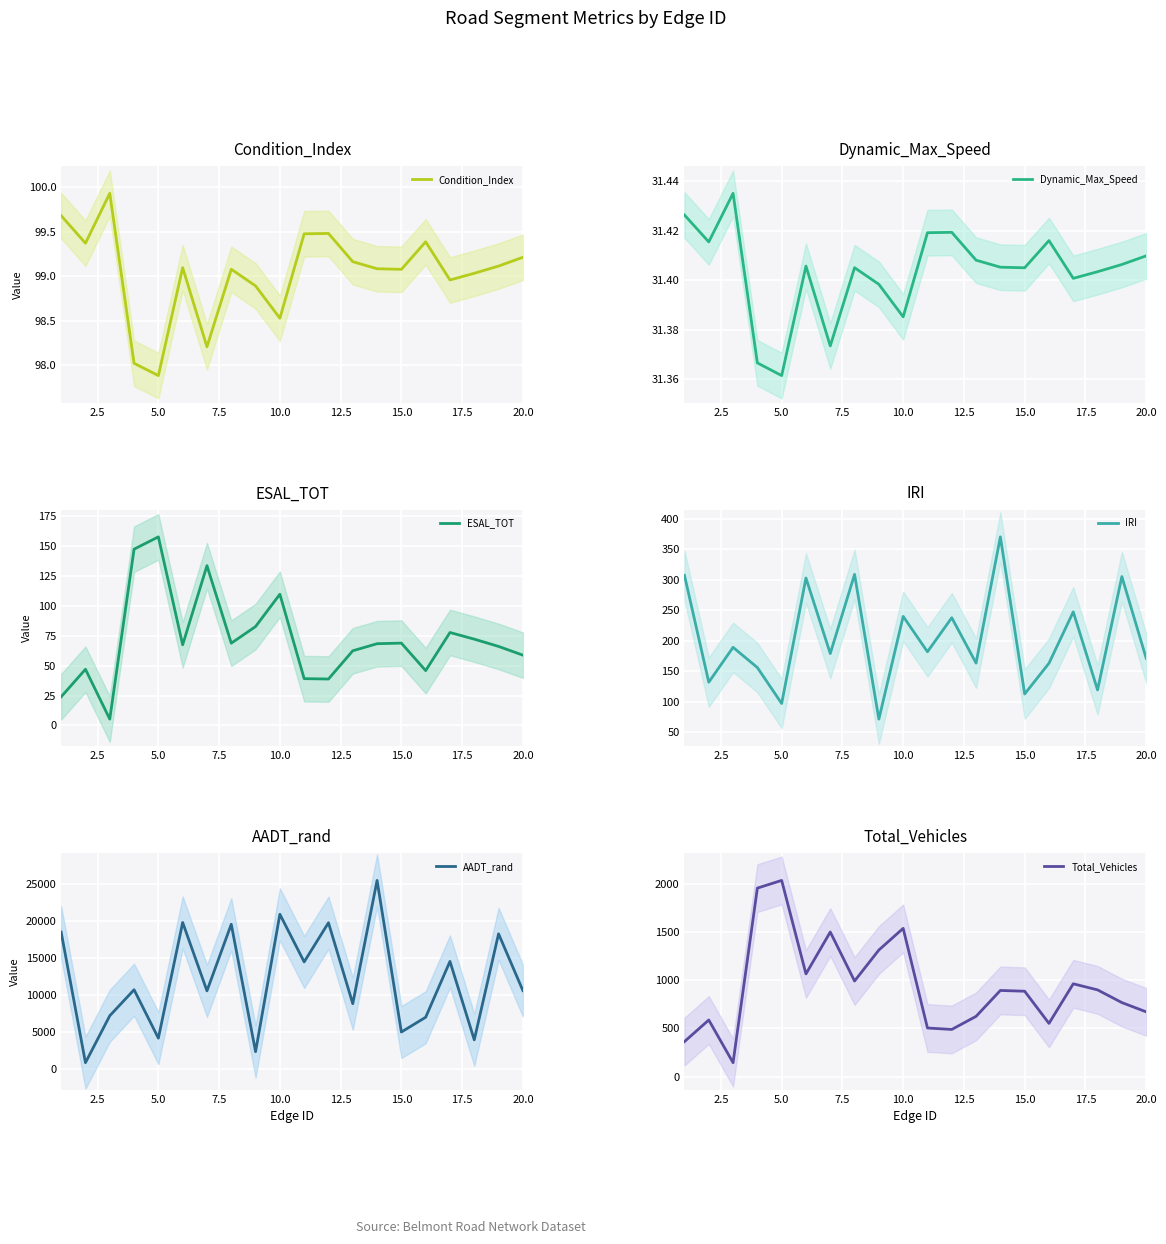

At which label is Dynamic_Max_Speed closest to 31?

5.0